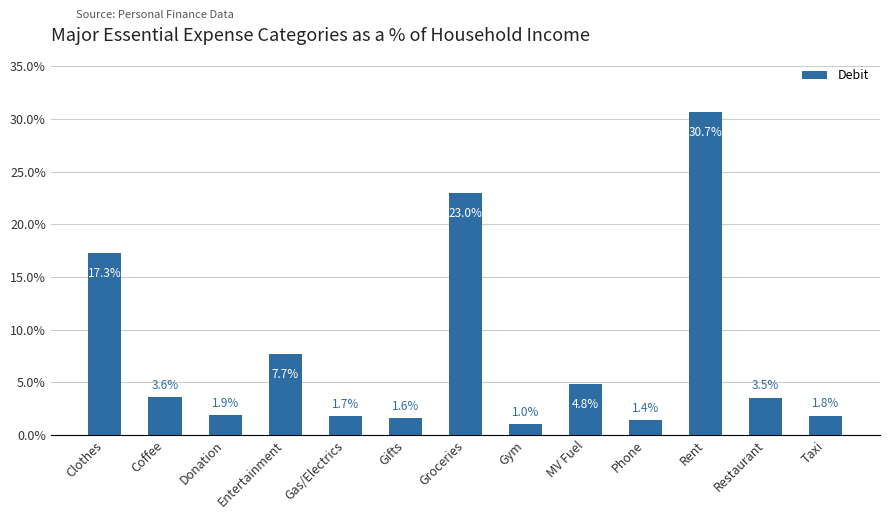

What is the label of the 6th bar from the right?

Gym